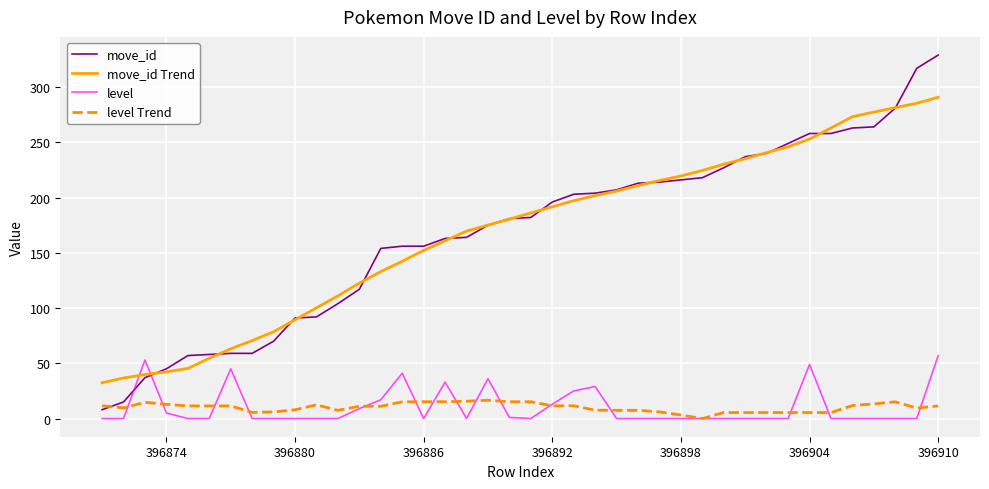

Rank the series by their maximum value, from highest to lowest.

move_id, move_id Trend, level, level Trend